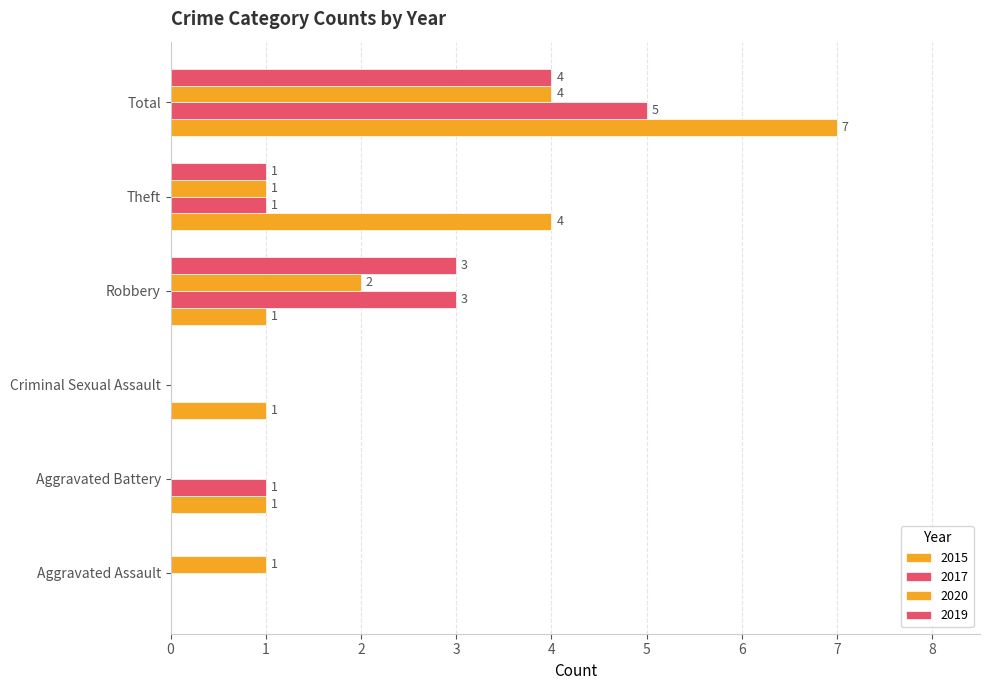

The value of 2017 at Theft is 1. True or false?

False